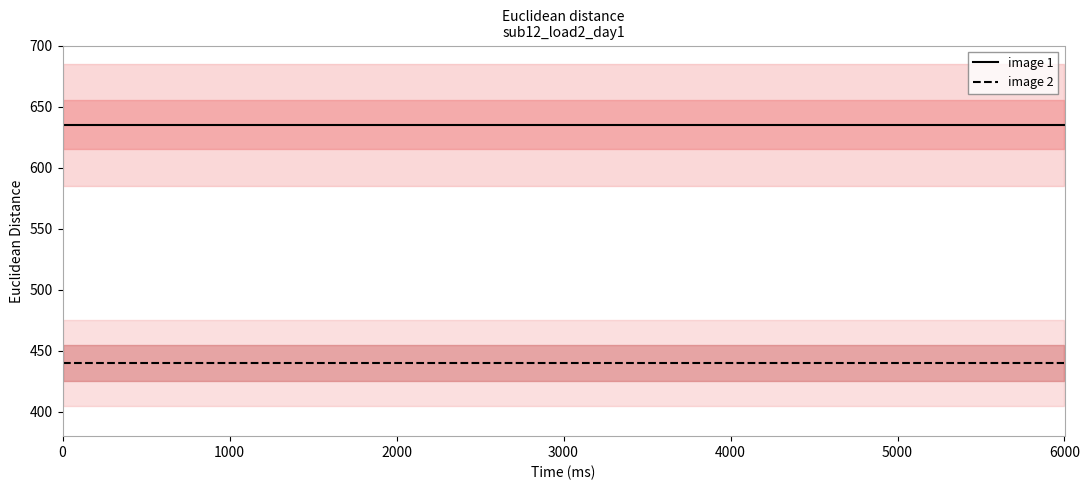

What is the total value across all series at 0?

1075